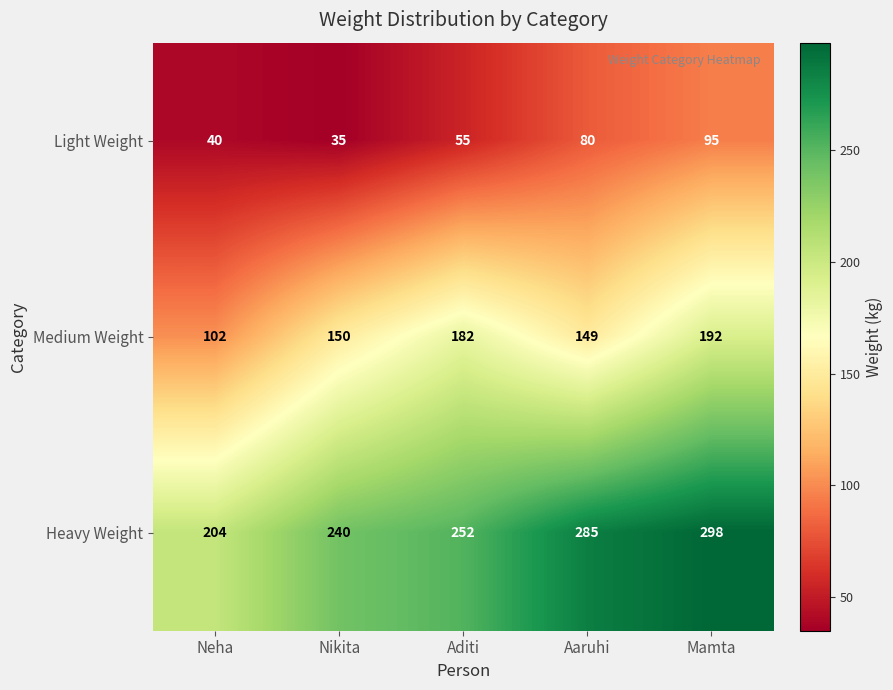

Rank the series by their average value, from highest to lowest.

Heavy Weight, Medium Weight, Light Weight